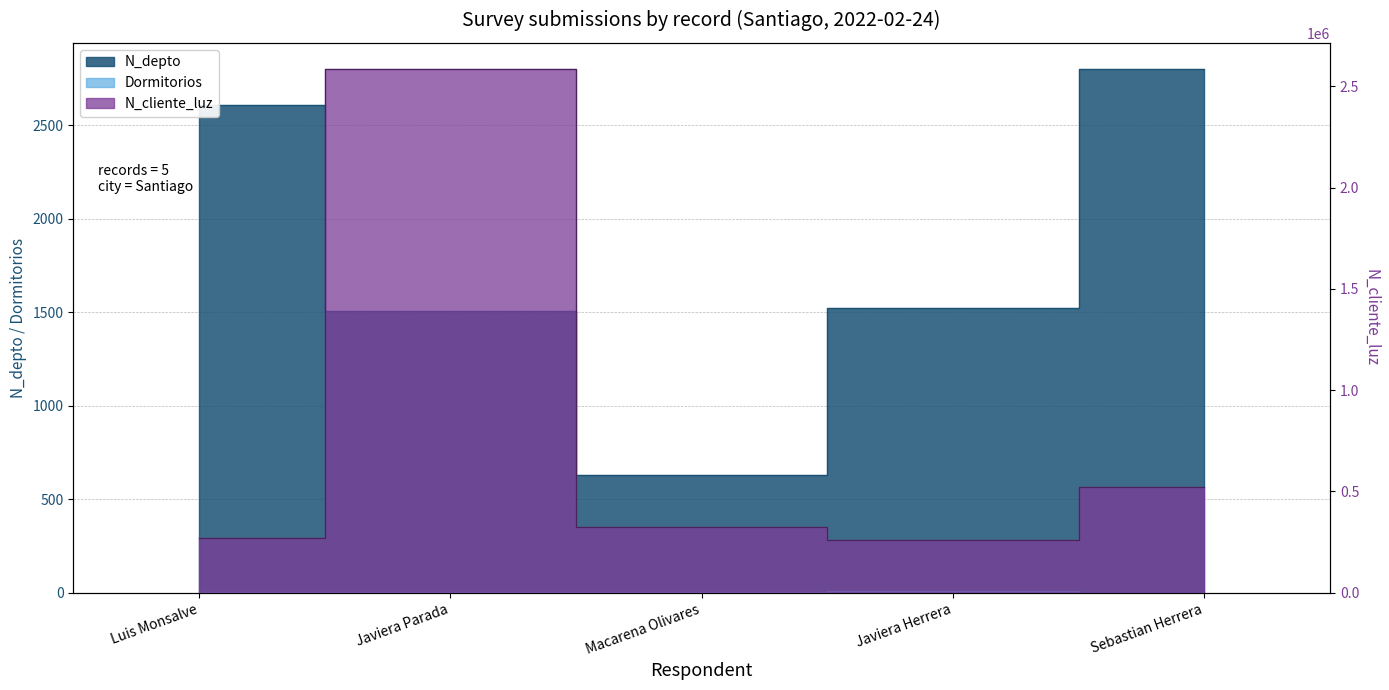

What is the sum of the N_cliente_luz values at Sebastian Herrera and Javiera Parada?

3107880